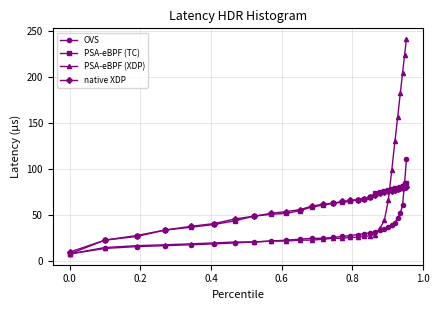

Which series has the largest range (max minus min)?

PSA-eBPF (XDP)